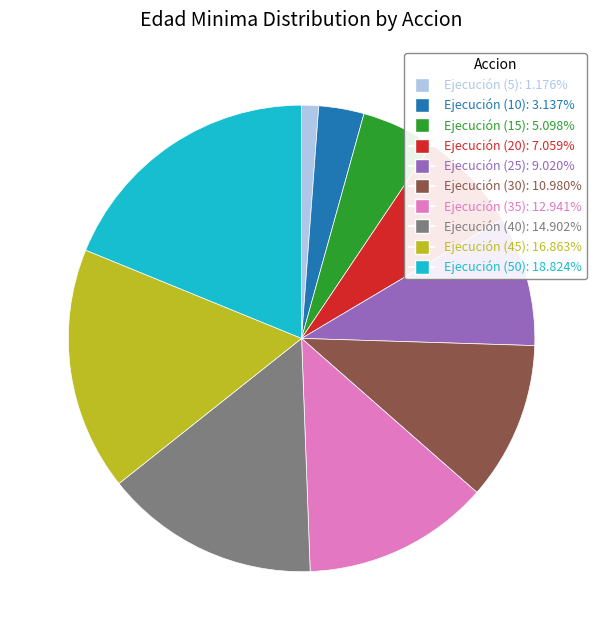

Is there any slice that represents more than half of the pie?

No